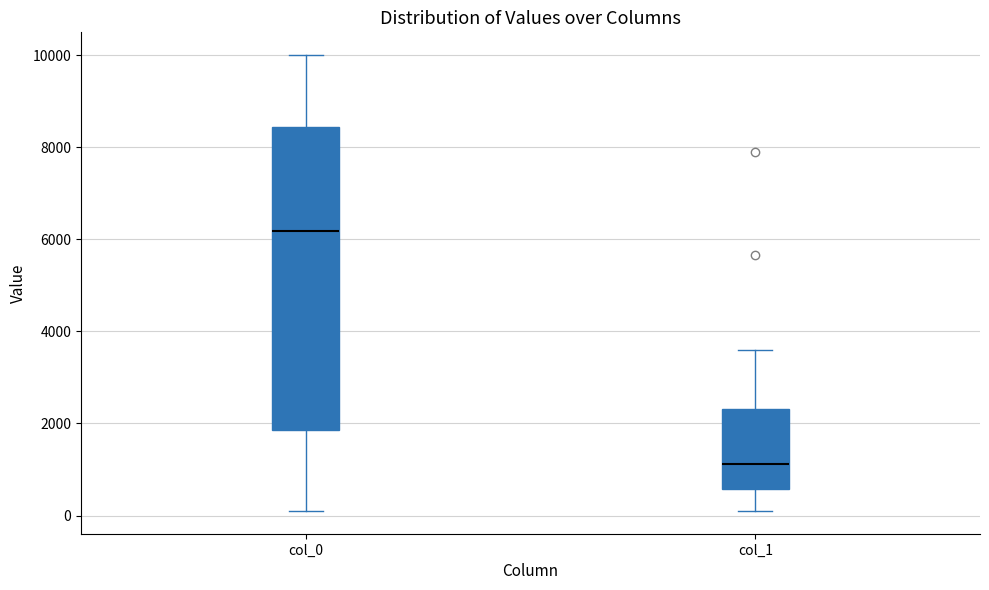

Which box has the highest median line?

col_0